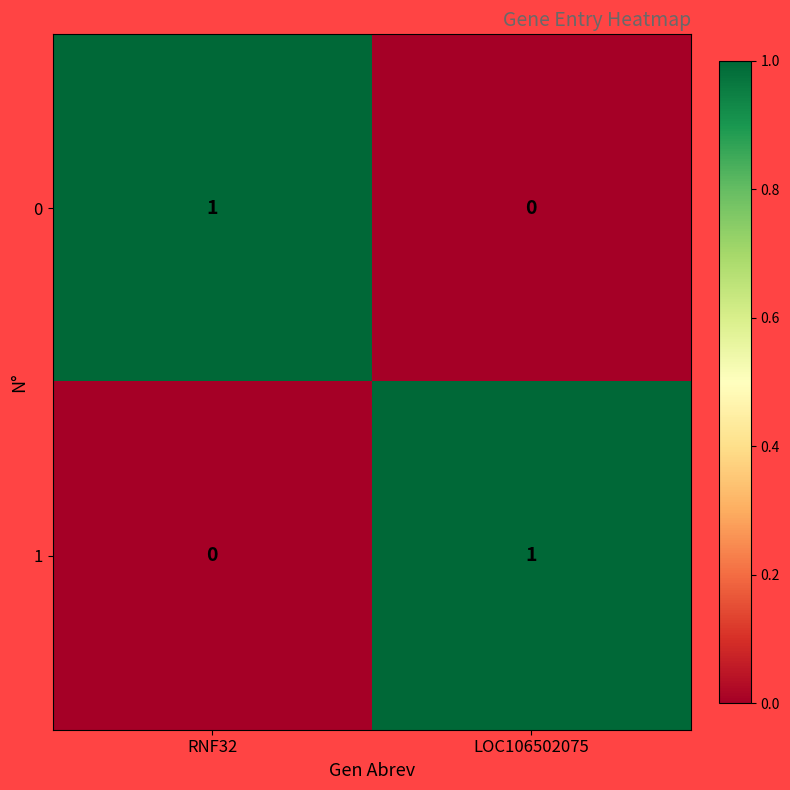

True or false: 1 has a value of 2 at LOC106502075.

False